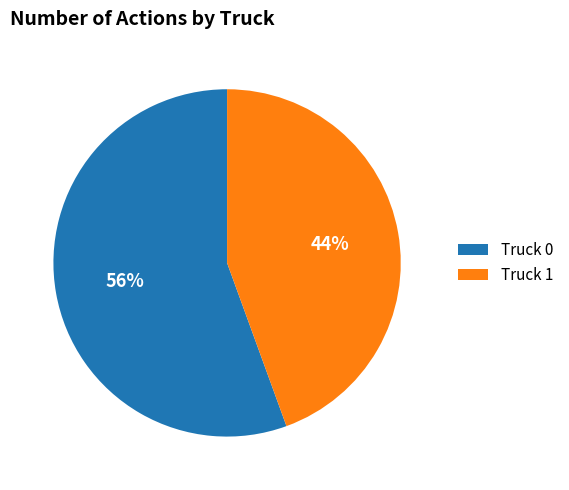

Which category has the smallest portion of the pie?

Truck 1